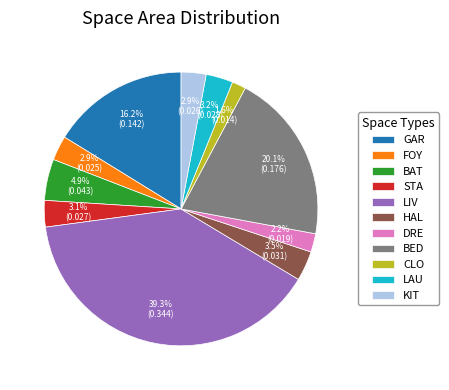

To the nearest percent, what portion does KIT represent?

3%